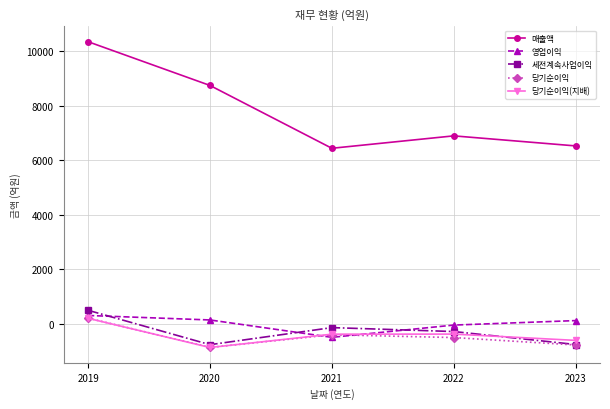

What is the maximum value for 영업이익?

300